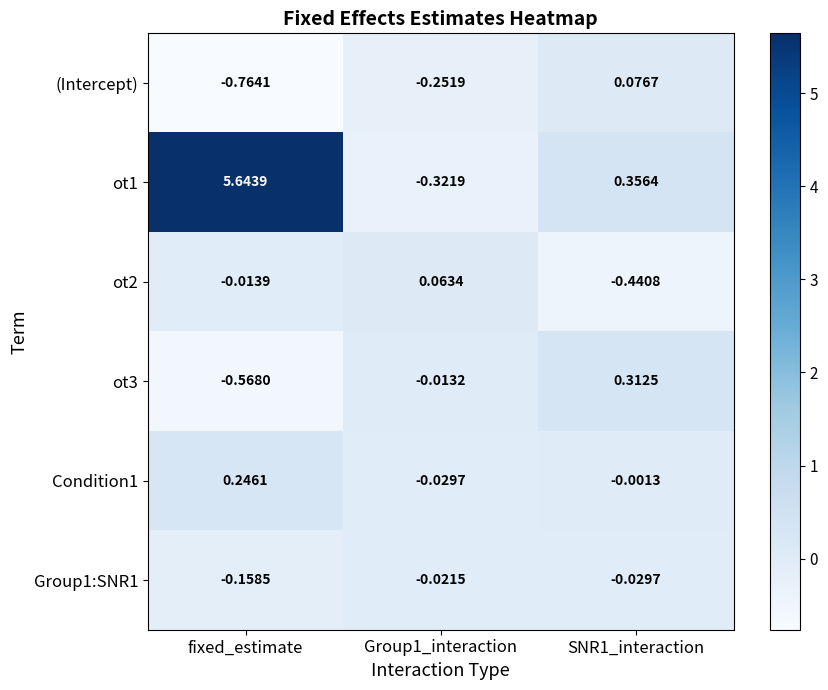

Which series has the widest spread of values?

ot1